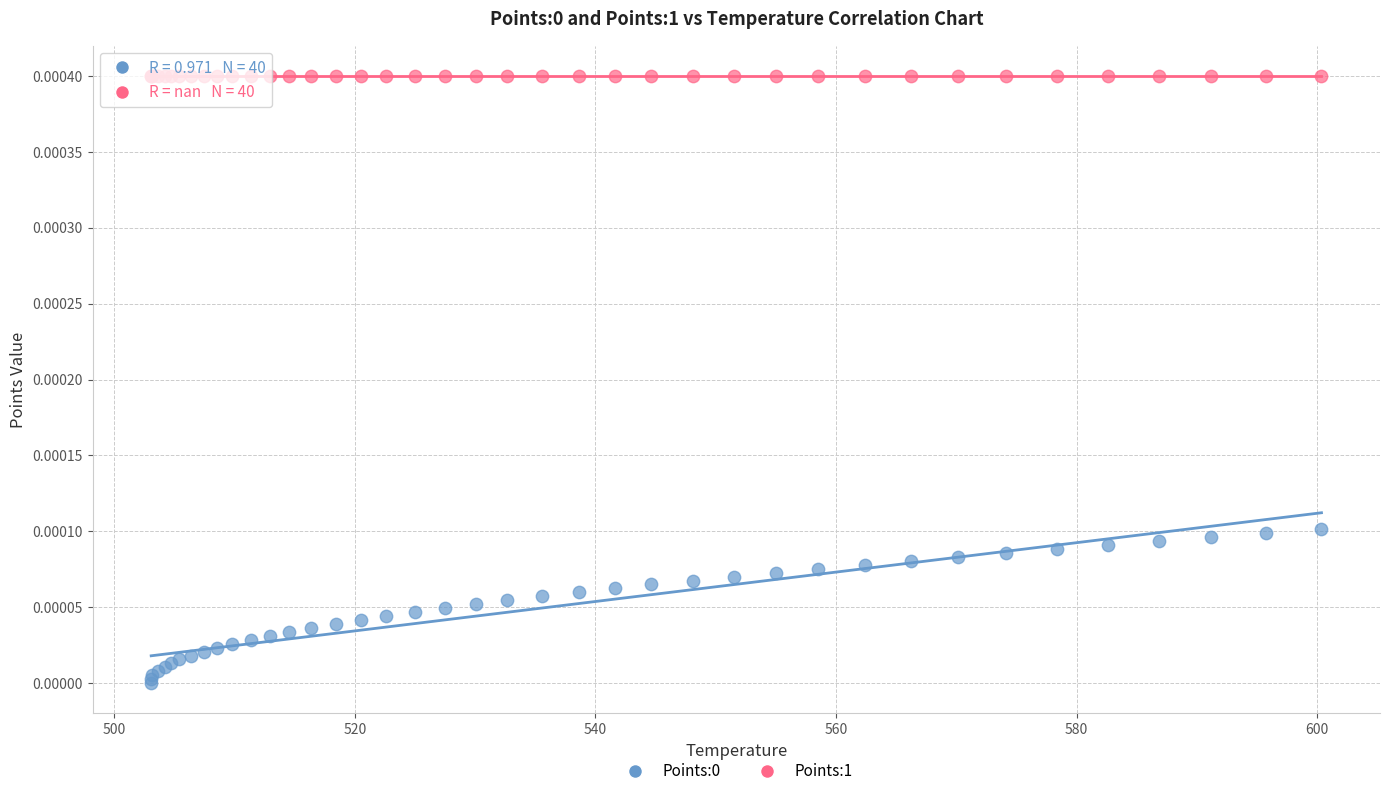

Which series reaches the maximum Y coordinate?

Points:1